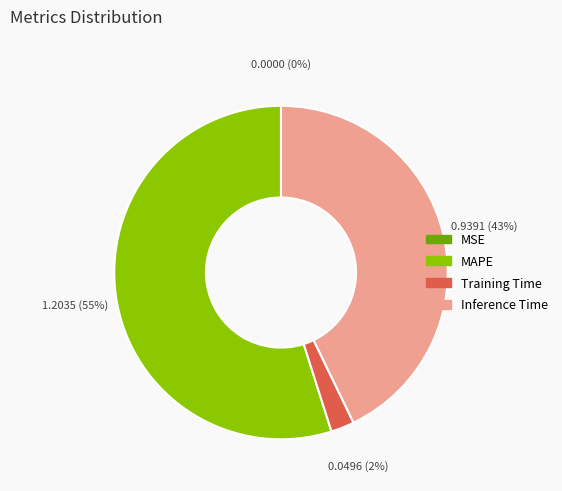

Is the sum of MAPE and Training Time greater than half?

Yes